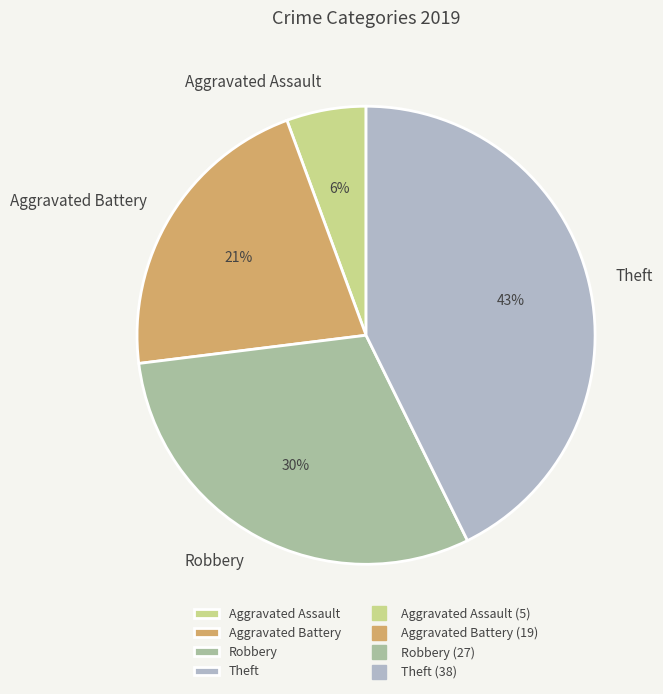

Do Aggravated Battery and Aggravated Assault together represent more than half of the pie?

No